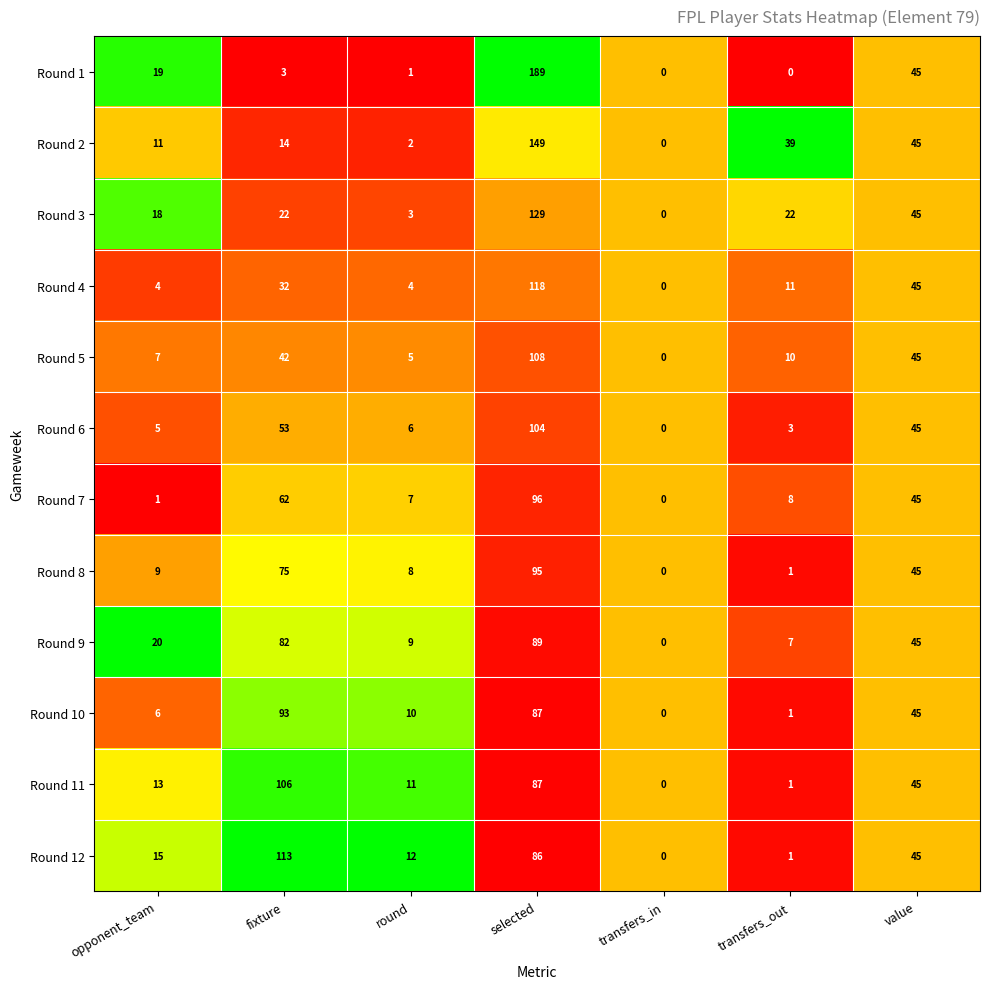

The value of Round 11 at value is 45. True or false?

True